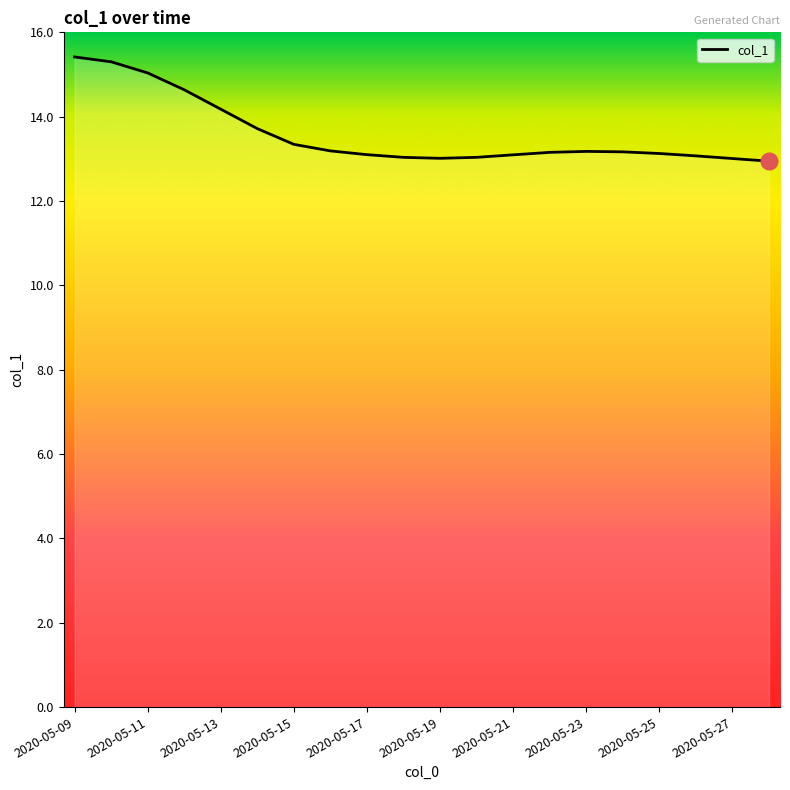

What is the smallest value displayed?

12.9